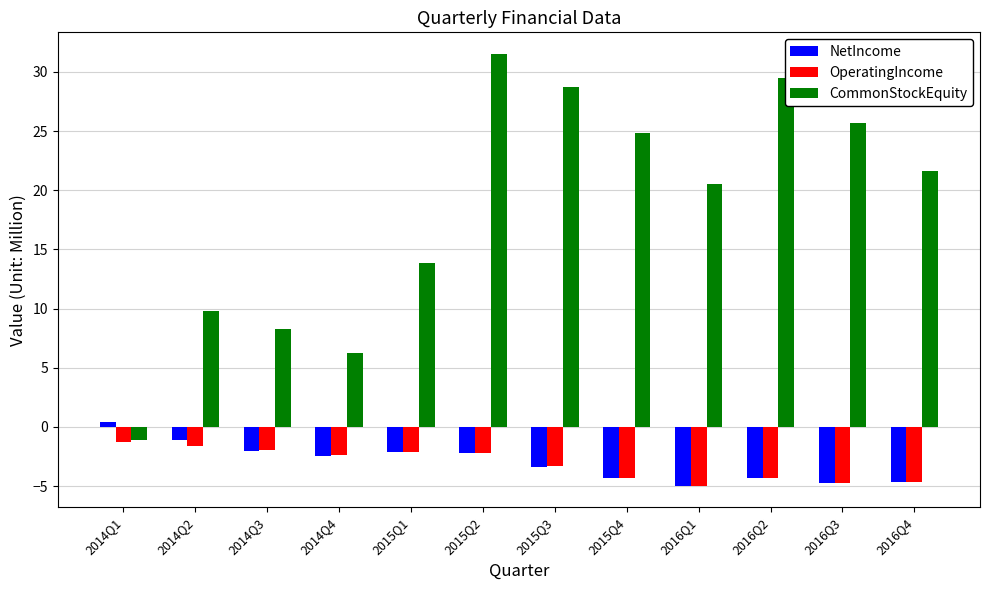

What is the highest value of the CommonStockEquity series?

31.5